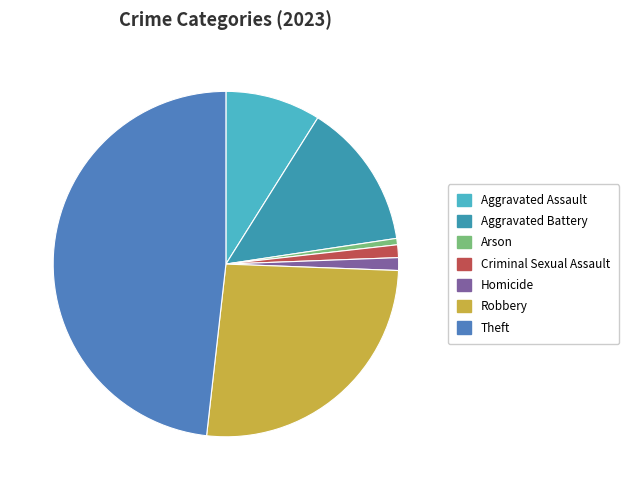

Which category has the biggest portion of the pie?

Theft